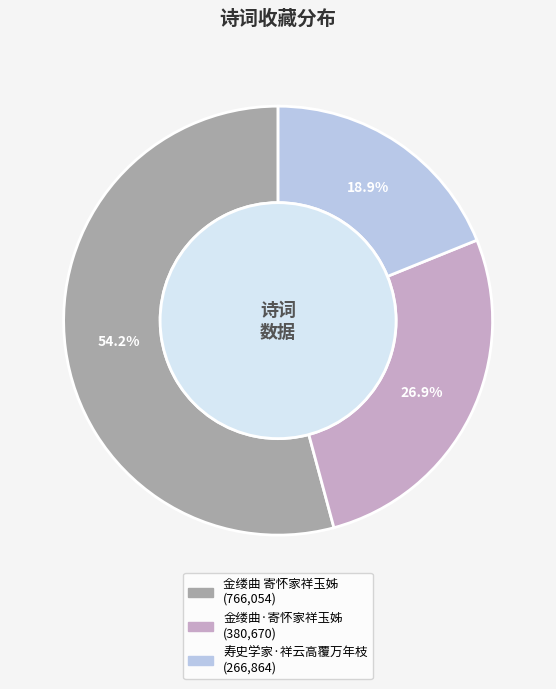

Does any single category account for the majority?

Yes